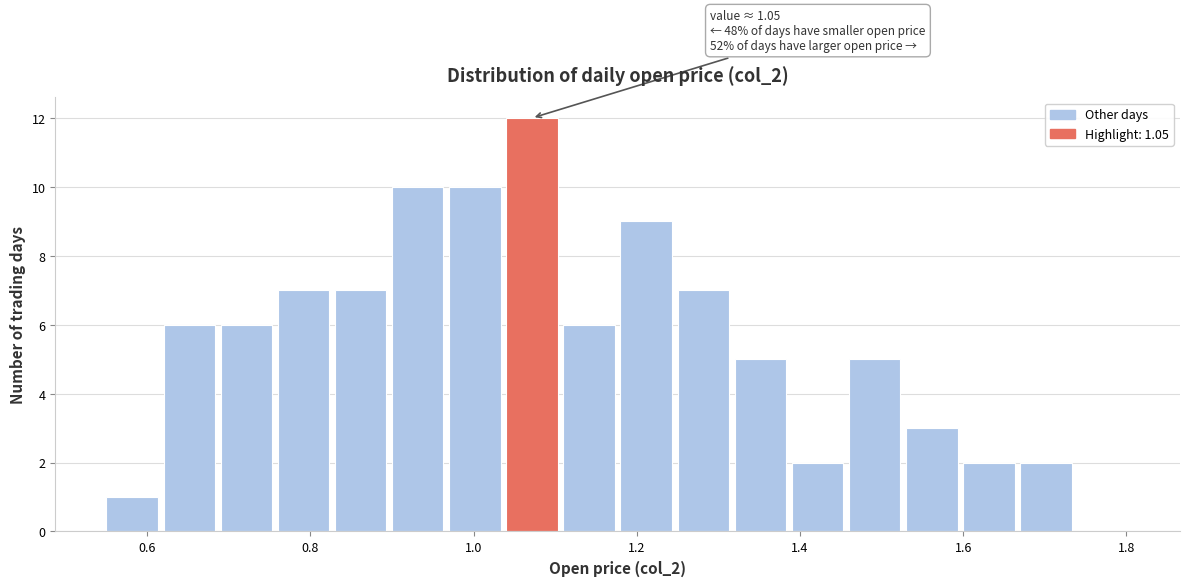

Read against the x-axis, roughly where is the centre of the tallest bar?

1.08